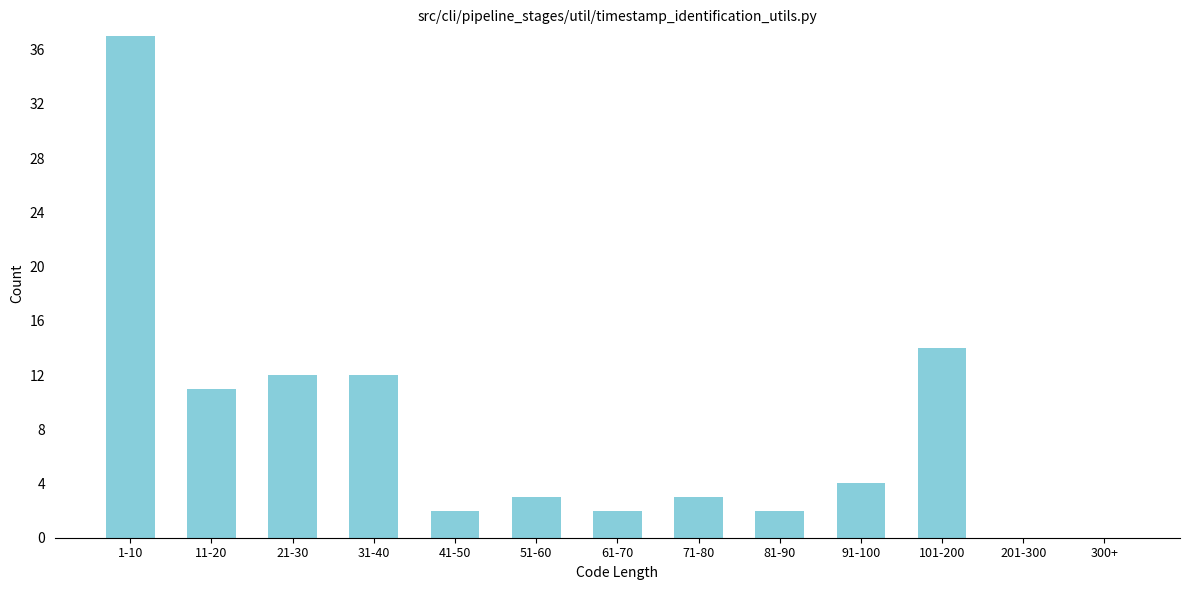

Reading left to right, what are all the values shown in this chart?

1-10=37	11-20=11	21-30=12	31-40=12	41-50=2	51-60=3	61-70=2	71-80=3	81-90=2	91-100=4	101-200=14	201-300=0	300+=0